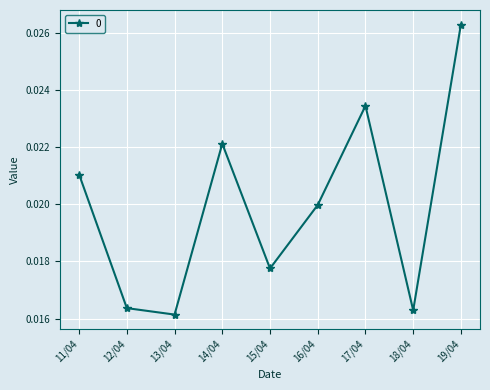

Which has a higher value, 12/04 or 17/04?

17/04